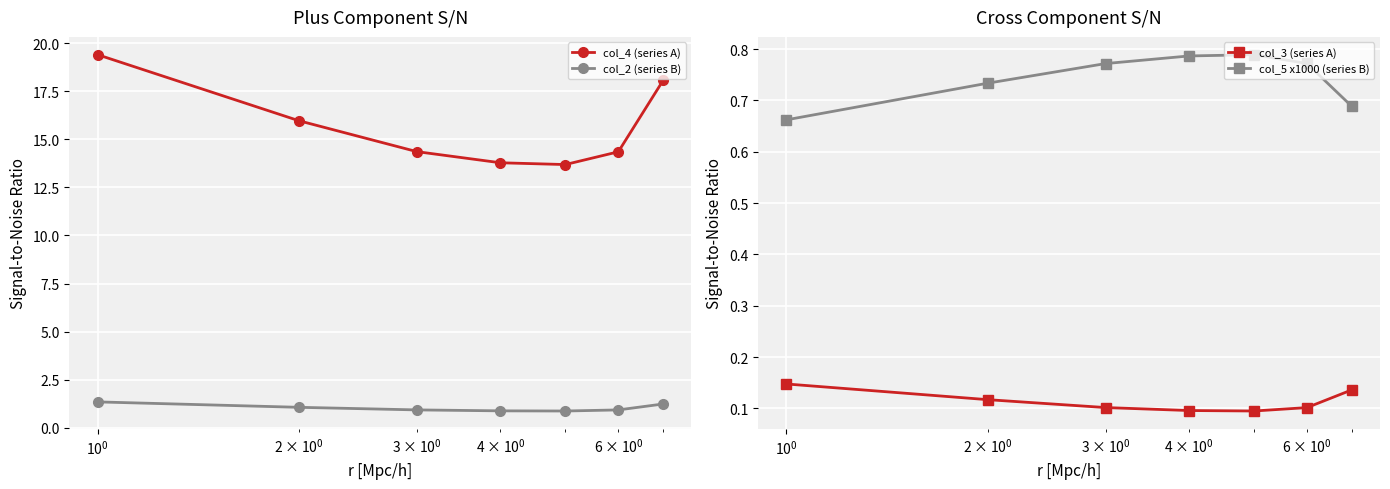

Which series has the largest total across all categories?

col_4 (series A)